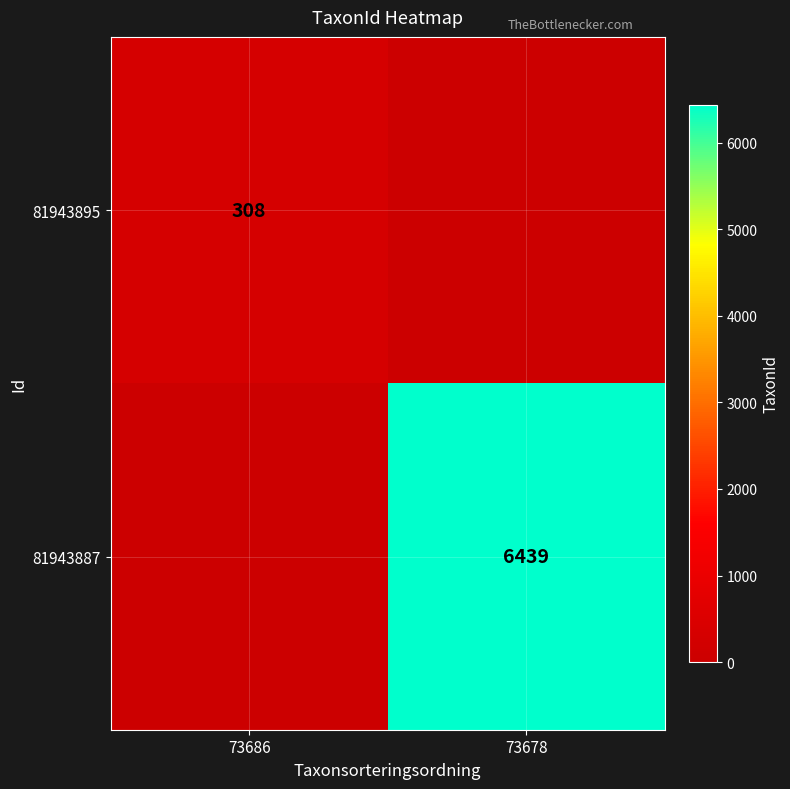

True or false: 81943887 has a value of 6439 at 73678.

True